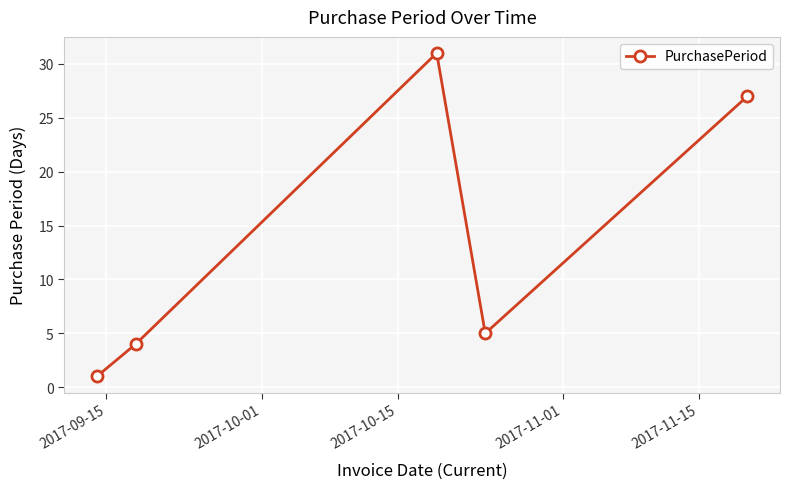

How many points are higher than both their immediate neighbors (excluding endpoints)?

1